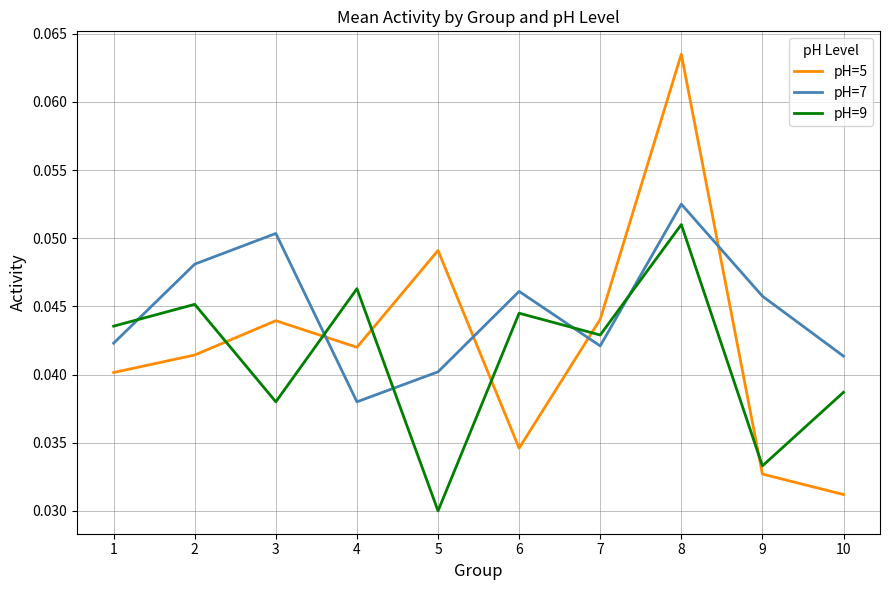

Which series has the largest total across all categories?

pH=7